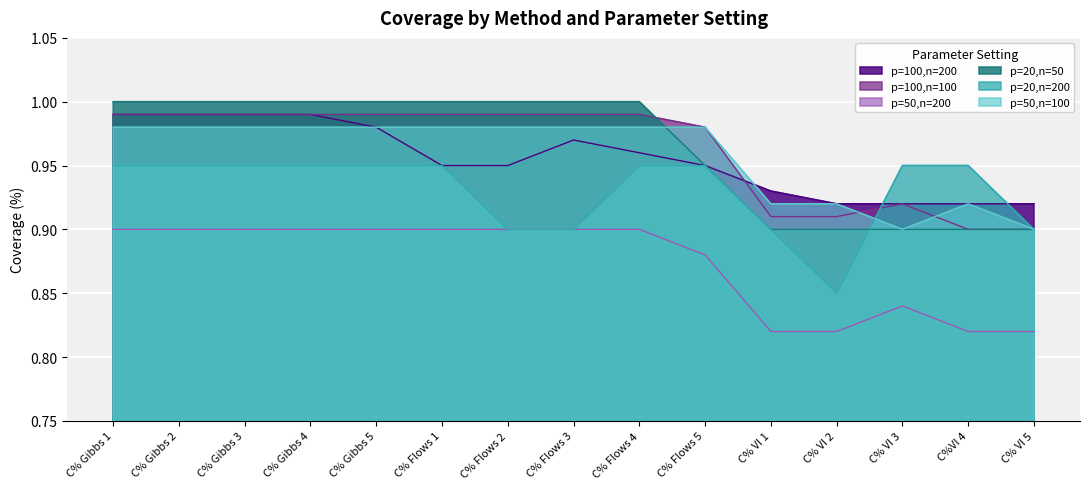

Is it true that p=20,n=200 equals 0.3 at C% Flows 2?

False